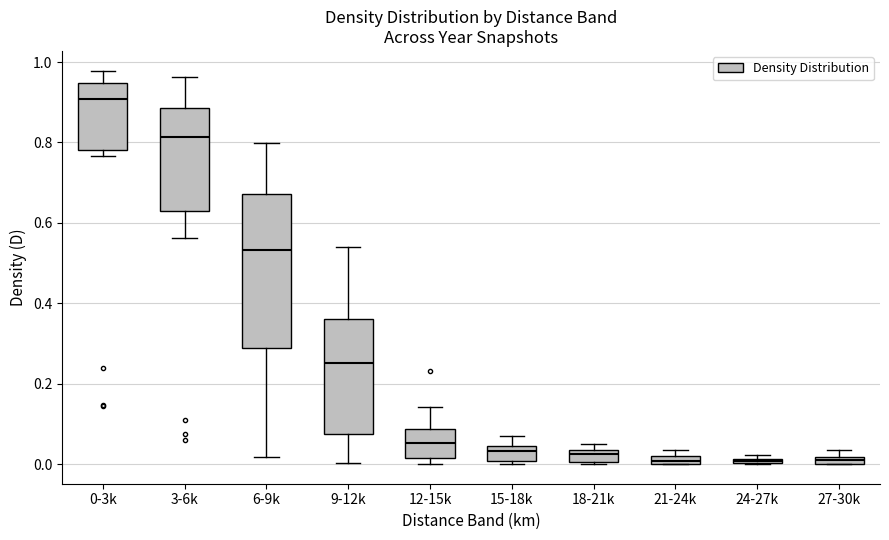

Where is the upper edge of the box for 27-30k on the y-axis? The values are not printed on the chart, so give them approximately, as read against the axis.

0.02